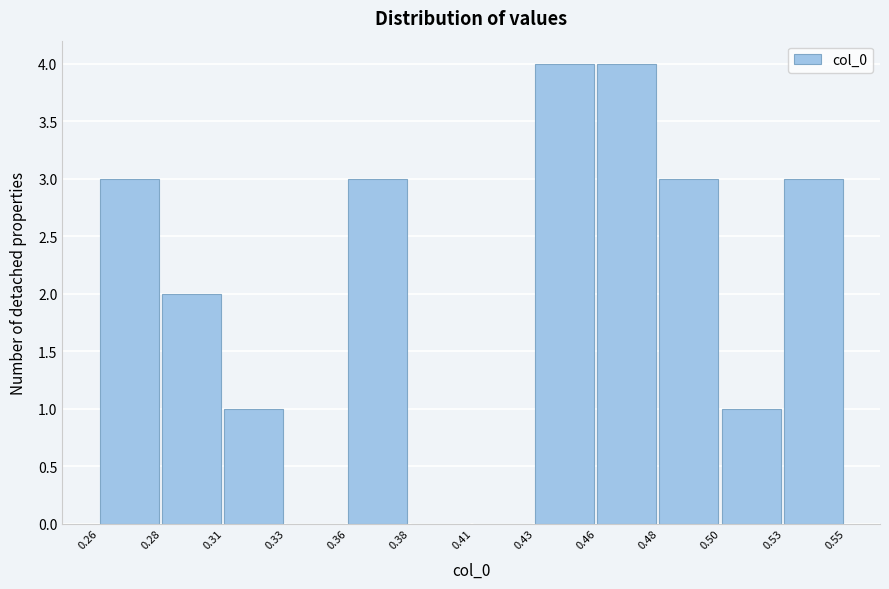

Reading left to right, extract all data points from this chart.

0.26=3	0.28=2	0.31=1	0.33=0	0.36=3	0.38=0	0.41=0	0.43=4	0.46=4	0.48=3	0.50=1	0.53=3